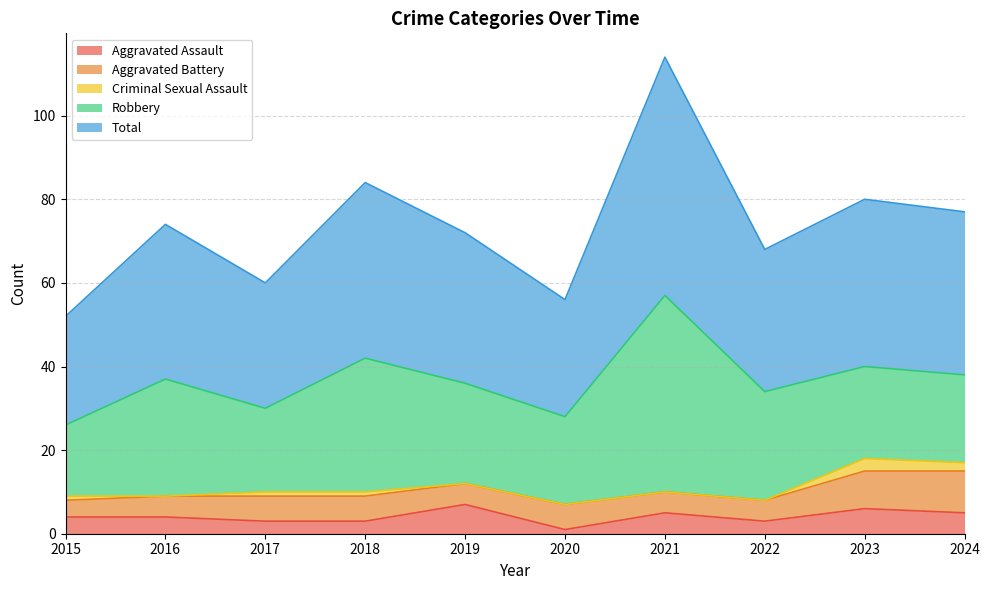

What is the highest value of the Aggravated Assault series?

7